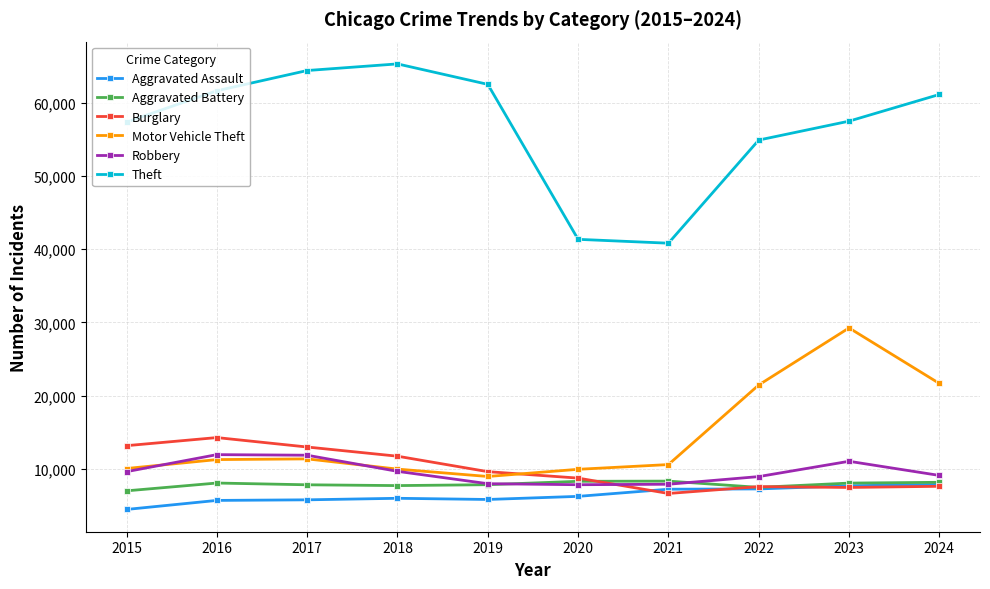

True or false: Theft has more than 2 points higher than both neighbors.

False